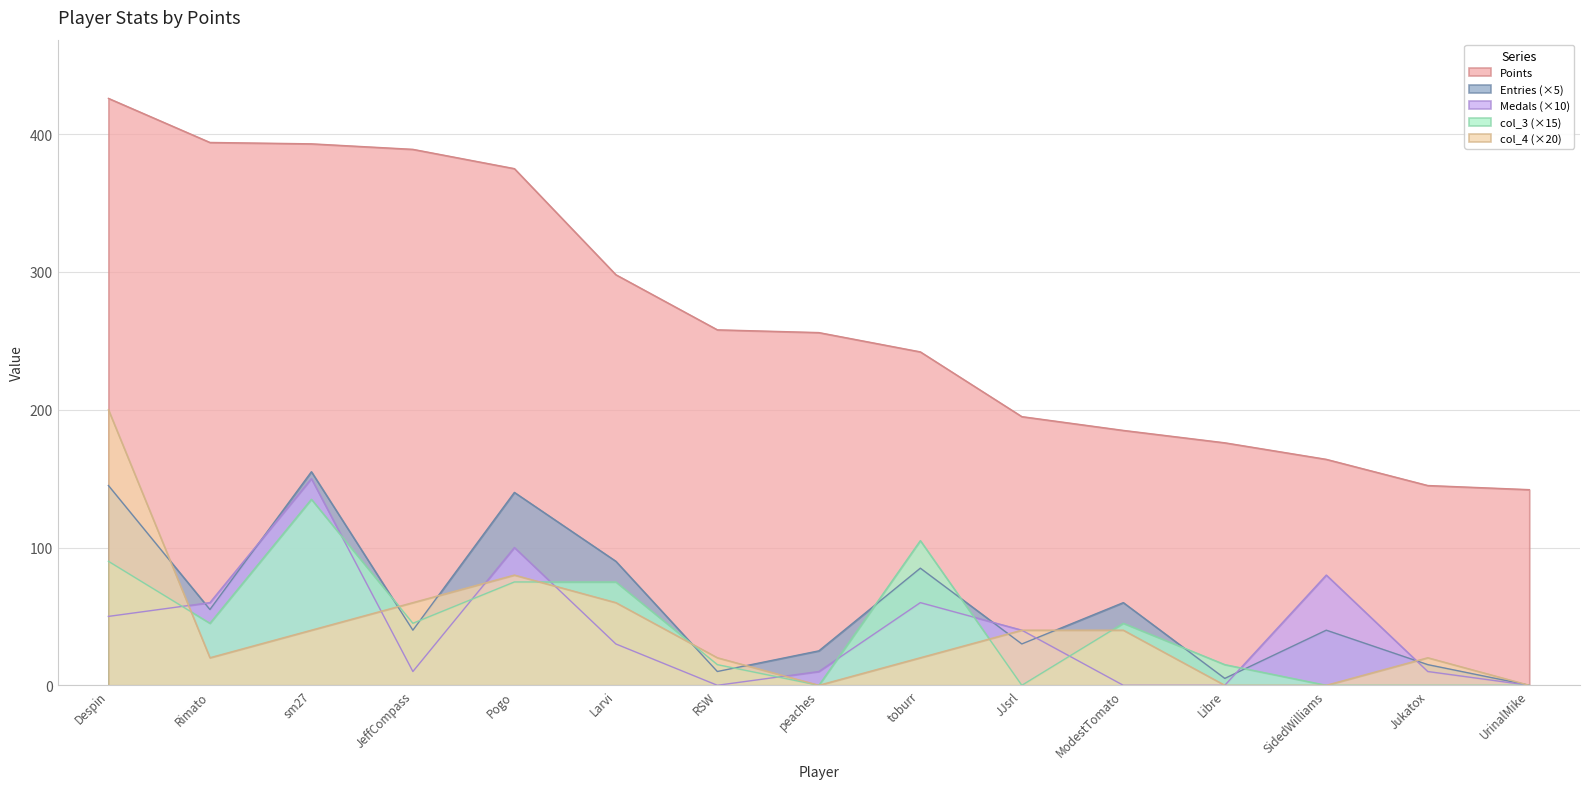

Where do col_4 and col_3 first cross each other?

Despin and Rimato